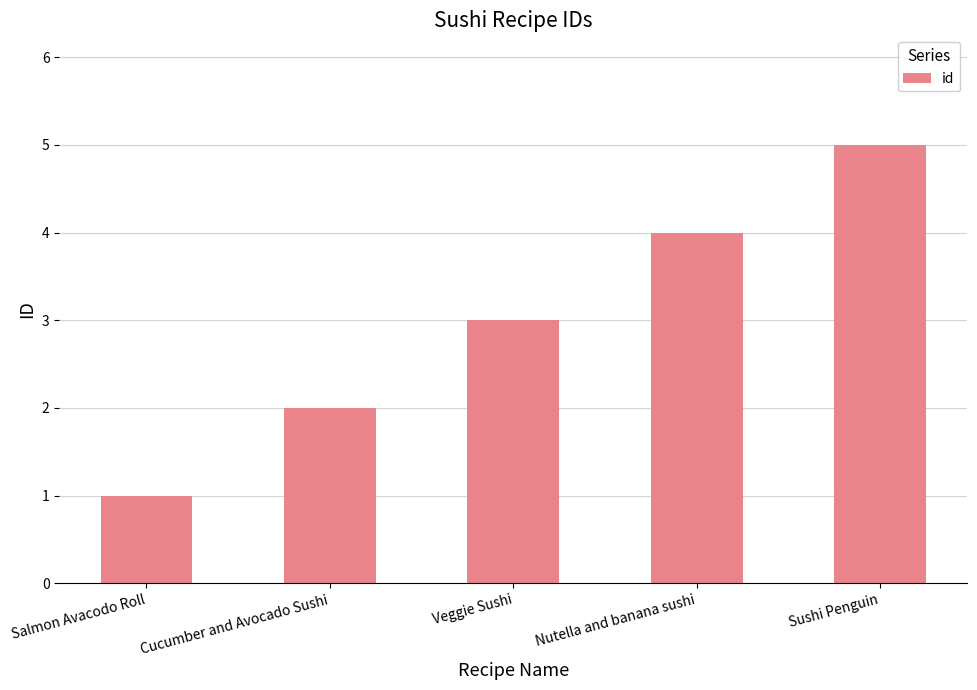

What is the difference between the second highest and second lowest values?

2